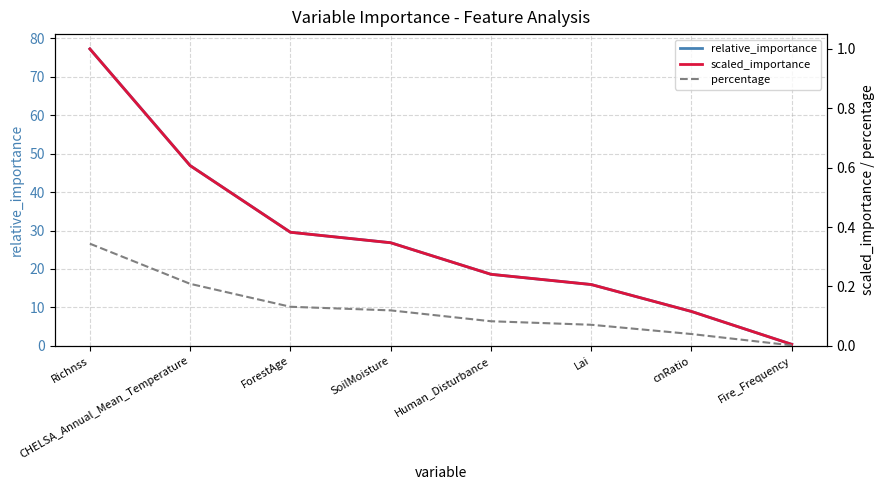

True or false: relative_importance and percentage cross at least once.

False